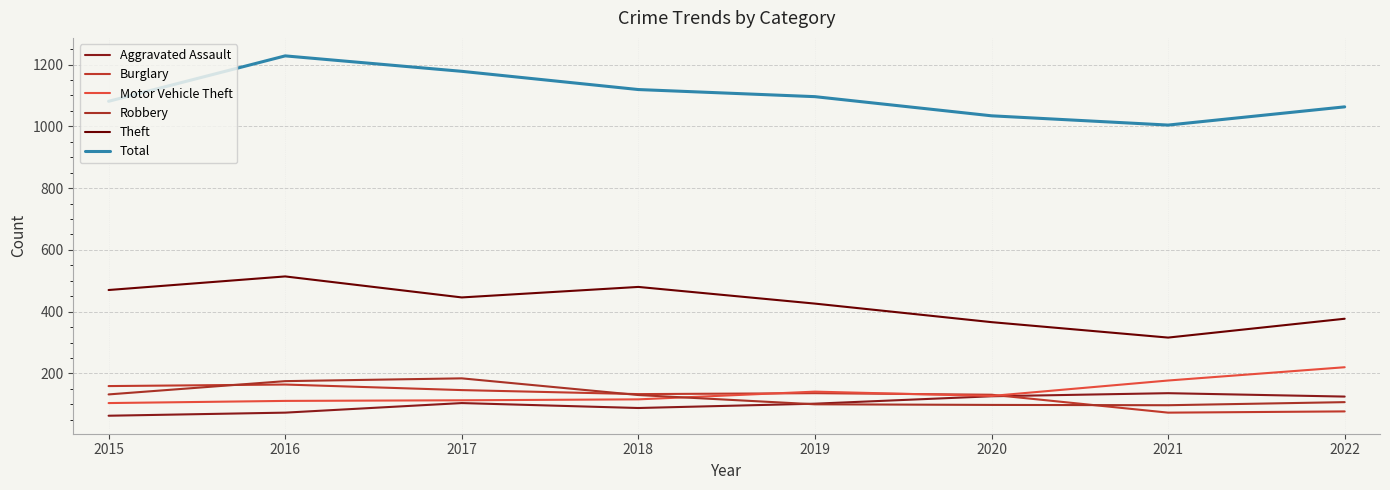

Between 2017 and 2018, which is larger?

2017